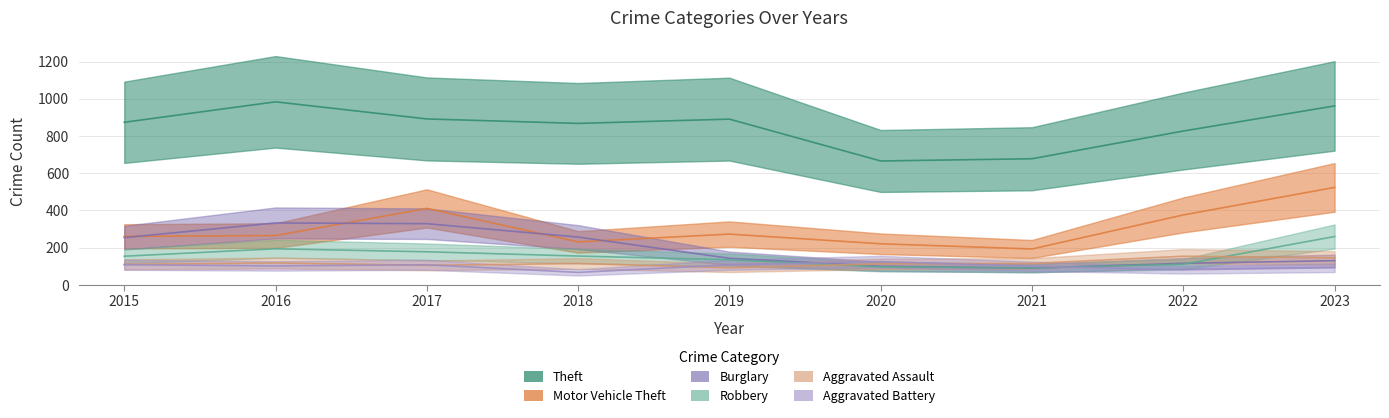

Is this an area chart (filled region under the line)?

No